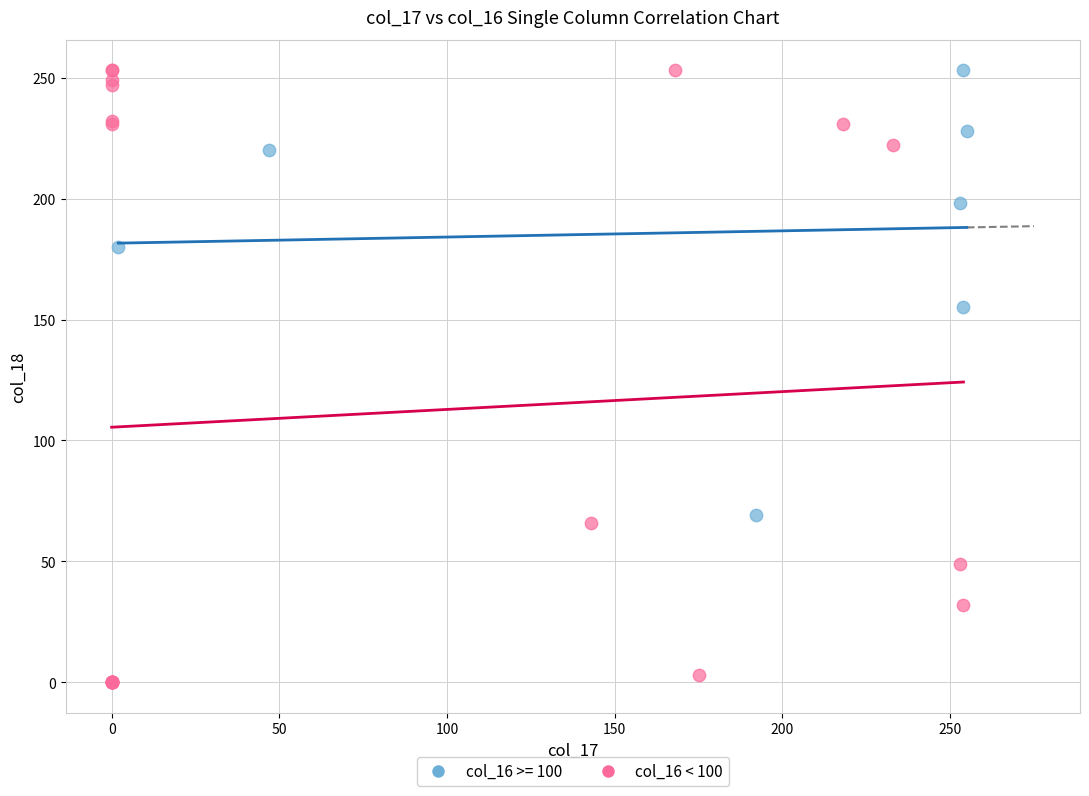

Which series has the largest Y range (max minus min)?

col_16 < 100